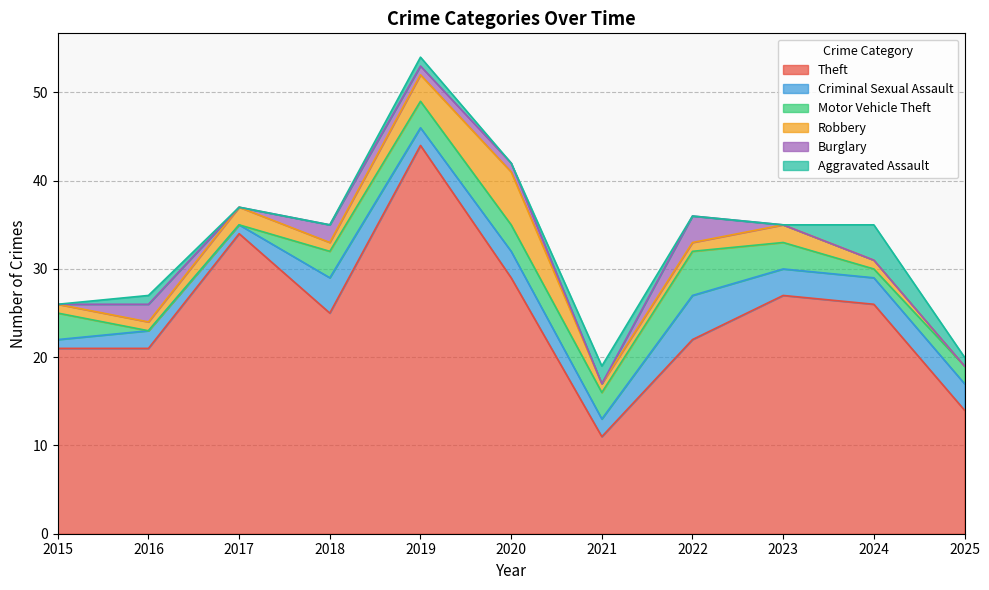

What is the sum of the Robbery values at 2025 and 2018?

1